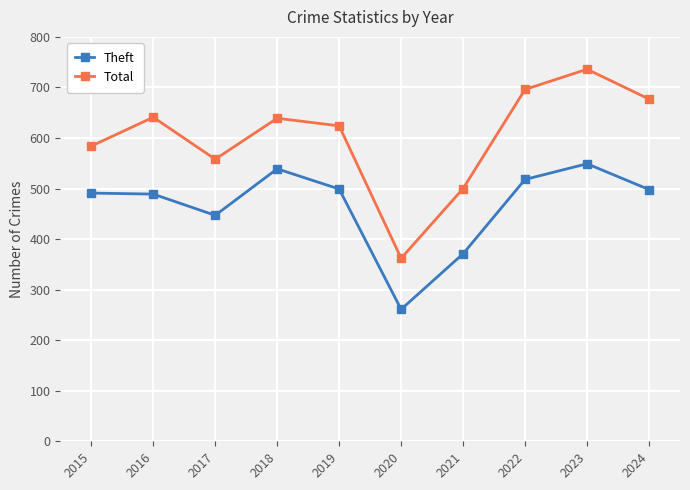

What is the total value across all series at 2015?

1075